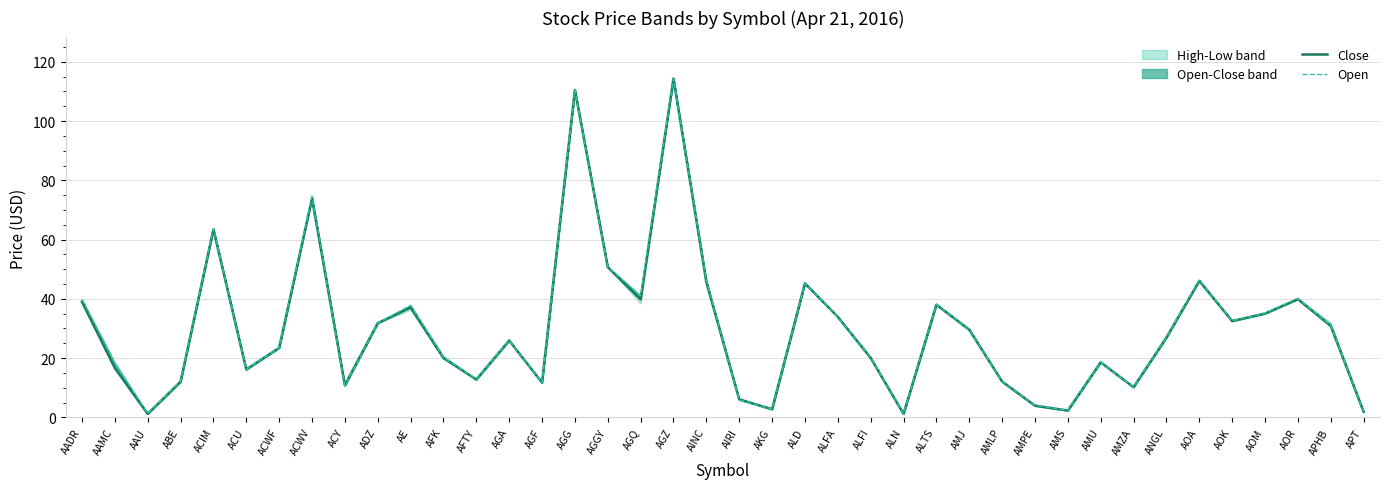

What is the difference between the second highest and second lowest values in the Close series?

109.3